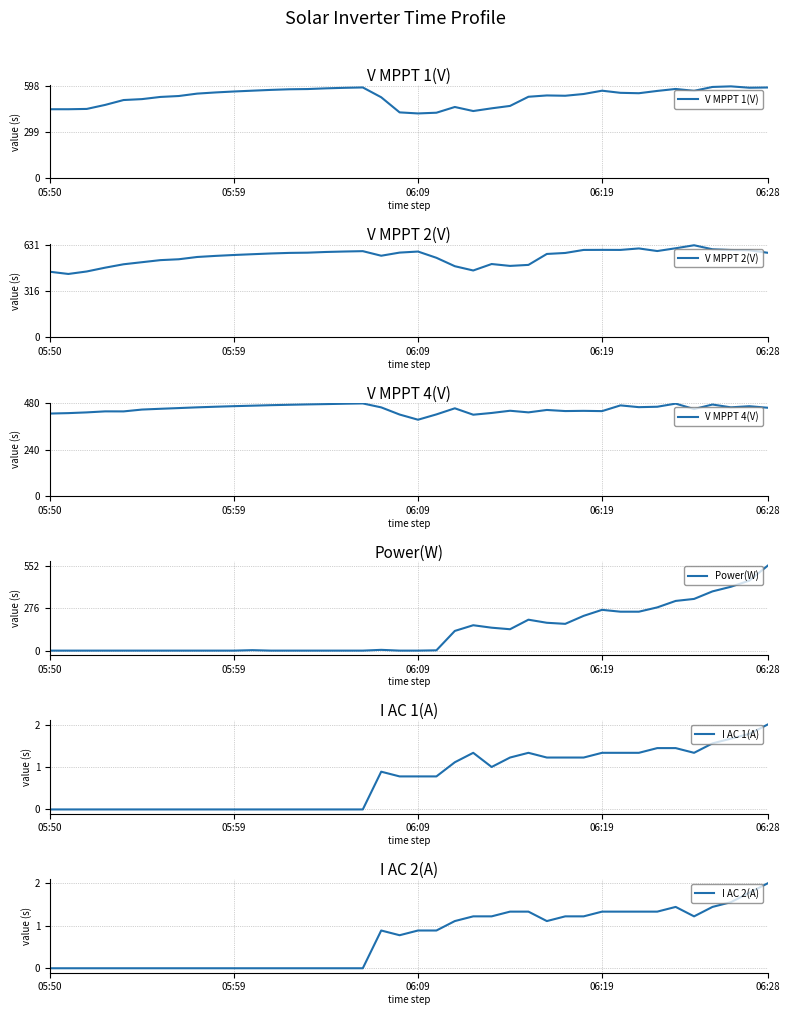

What is the approximate value of V MPPT 1(V) at 22?

463.6